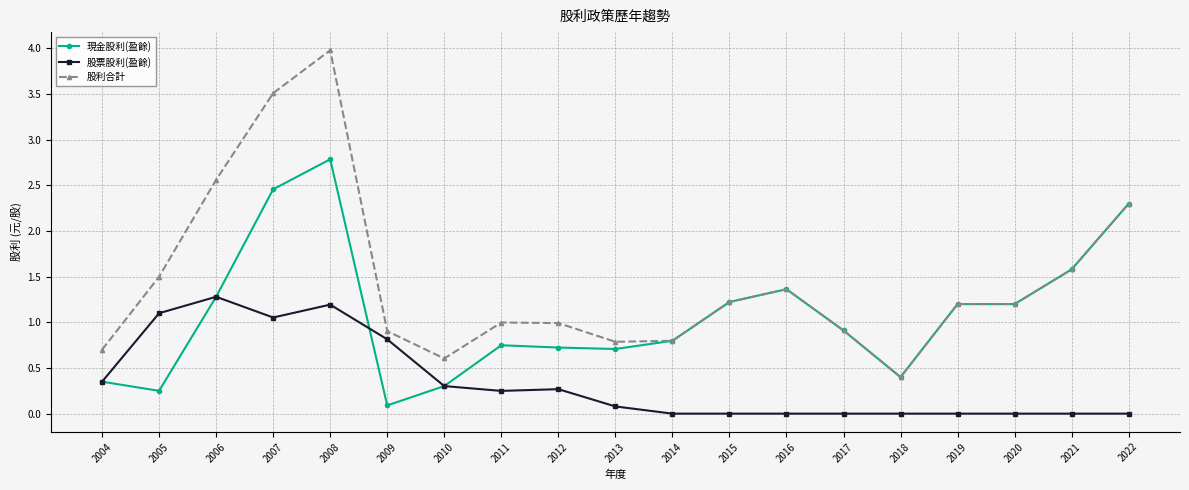

In 股票股利(盈餘), how many points are higher than both neighbors (excluding endpoints)?

3